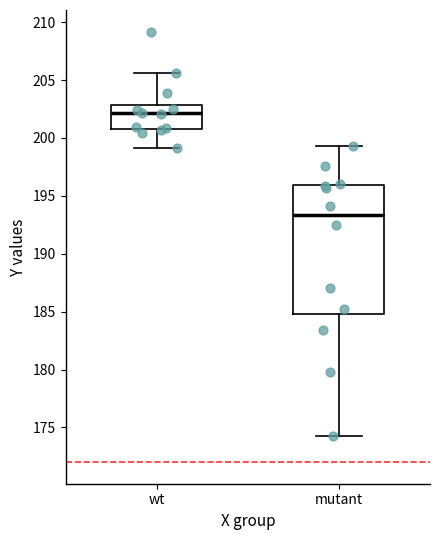

Reading left to right, transcribe this box plot: for each box, give where its median line is, the range the box spans, and where its two whiskers end, as read against the y-axis. The values are not printed on the chart, so give them approximately, as read against the axis.

wt: median 202.0, box 201.0 to 203.0, whiskers 199.0 to 205.5
mutant: median 193.5, box 185.0 to 196.0, whiskers 174.5 to 199.5